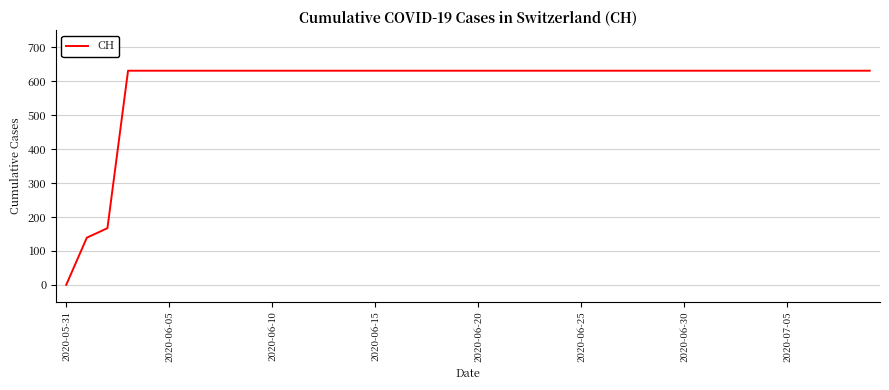

What is the maximum value shown in the chart?

631